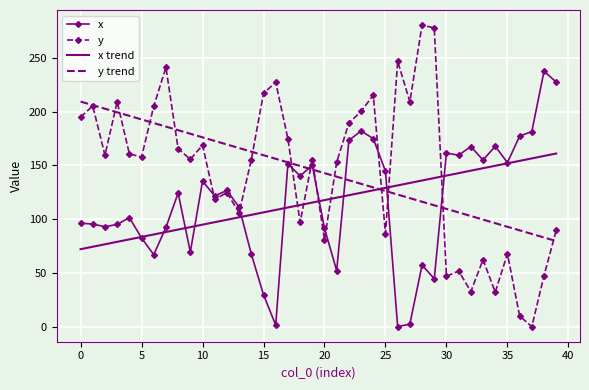

How many intersections are there between y and x trend?

7